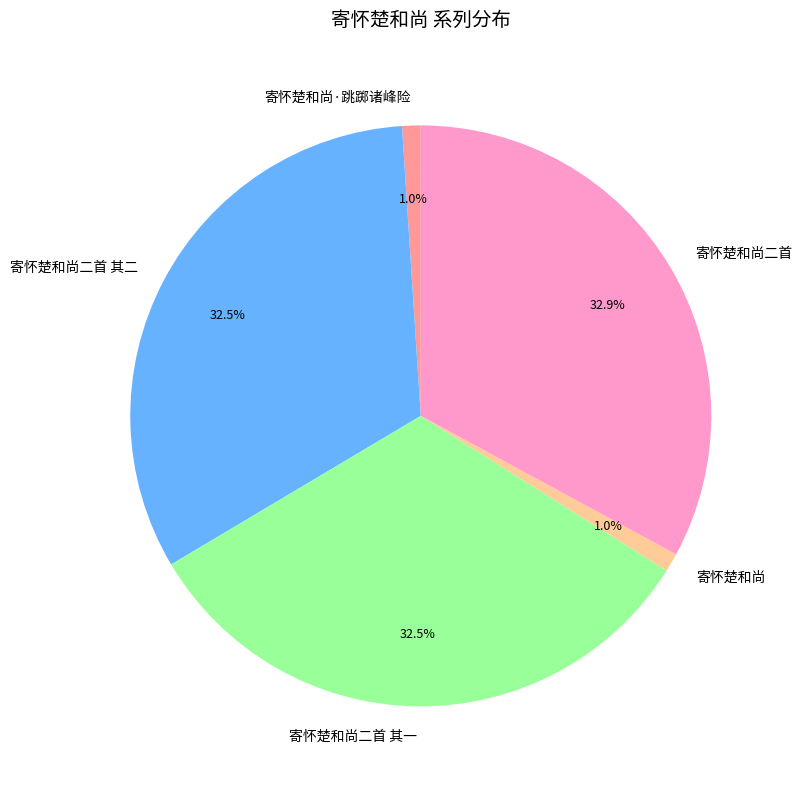

To the nearest percent, what percentage of the pie is 寄怀楚和尚?

1%